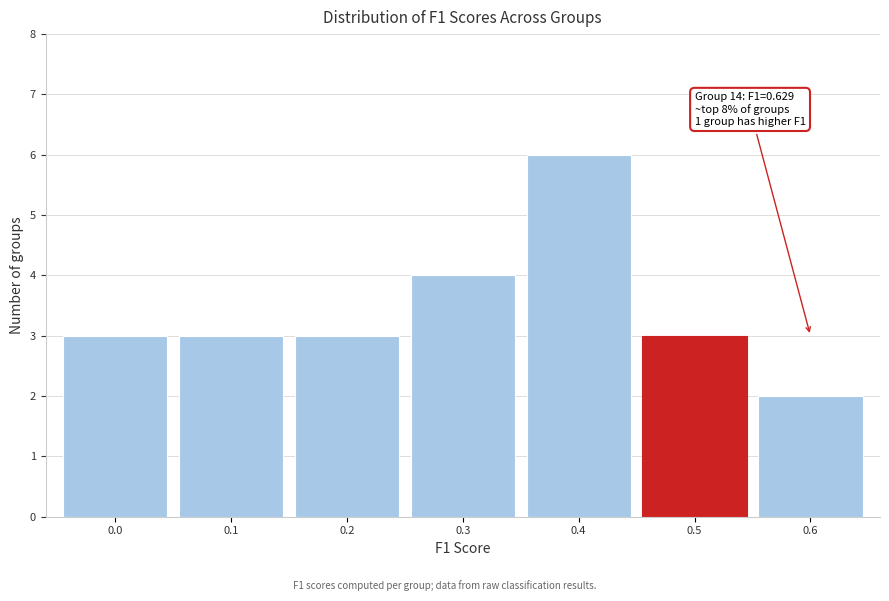

Reading left to right, extract all data points from this chart.

0.0=3	0.1=3	0.2=3	0.3=4	0.4=6	0.5=3	0.6=2